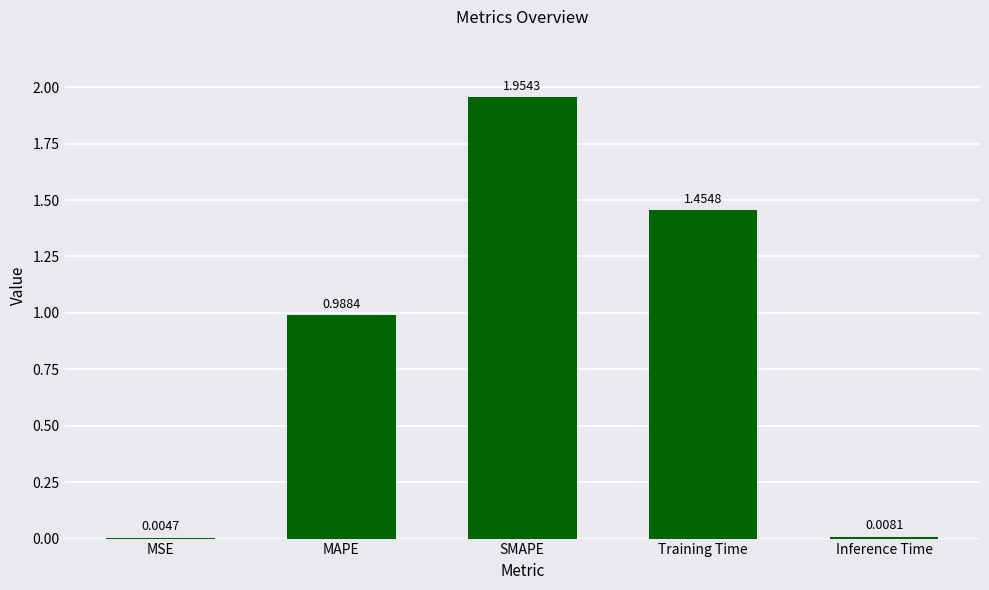

The chart shows a value of 0.4 at Training Time. True or false?

False